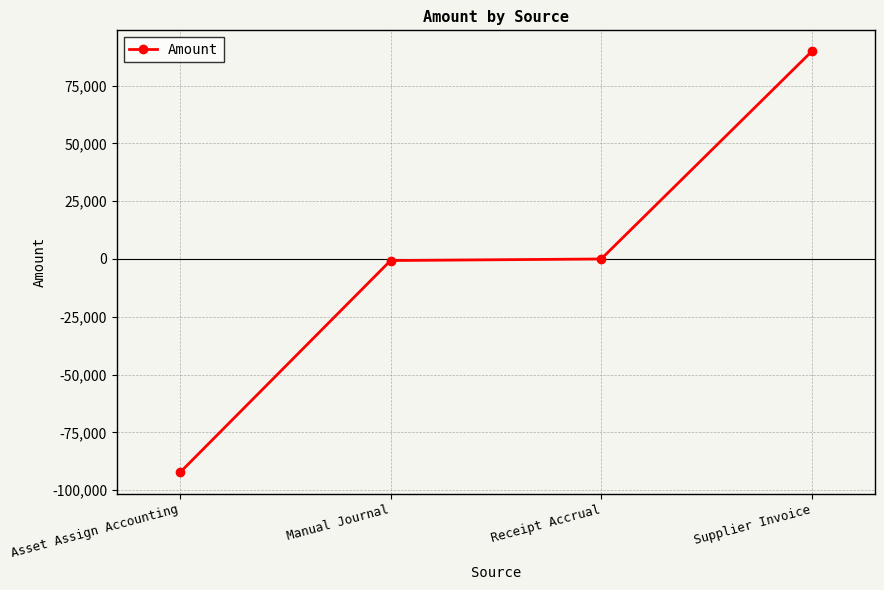

What is the difference between the maximum and second lowest values?

90480.3